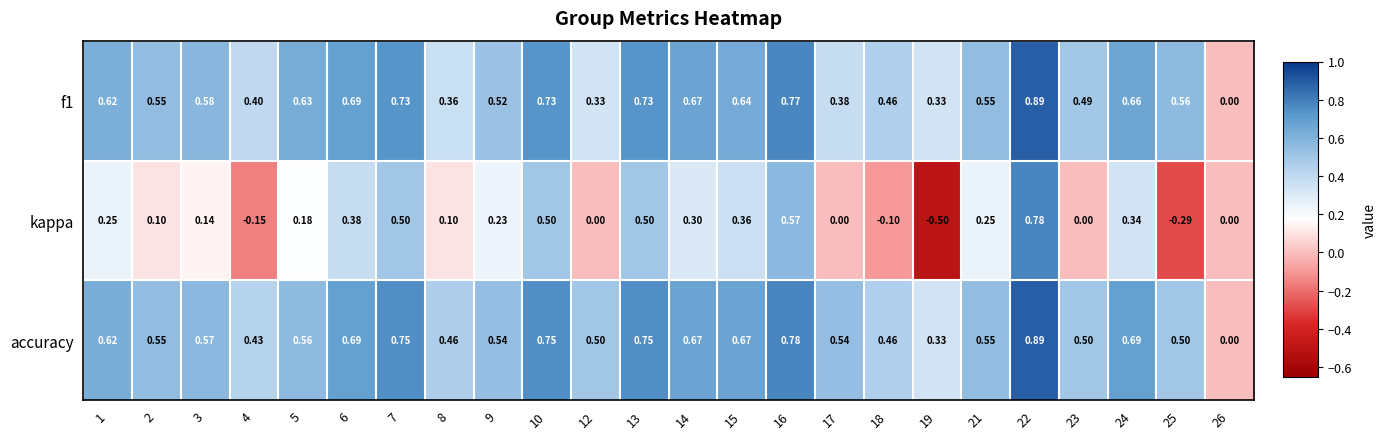

Which series has the largest range (max minus min)?

kappa